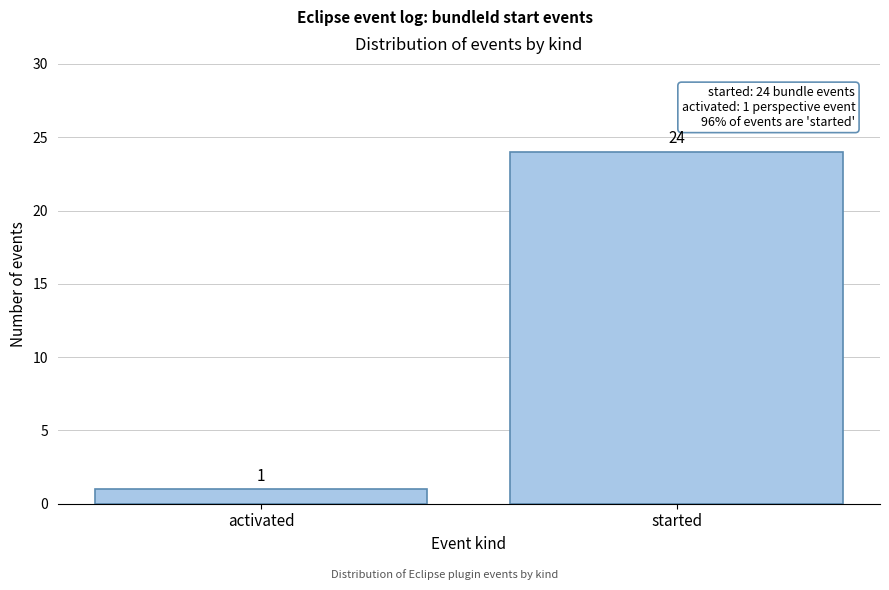

Reading left to right, extract all data points from this chart.

1	24